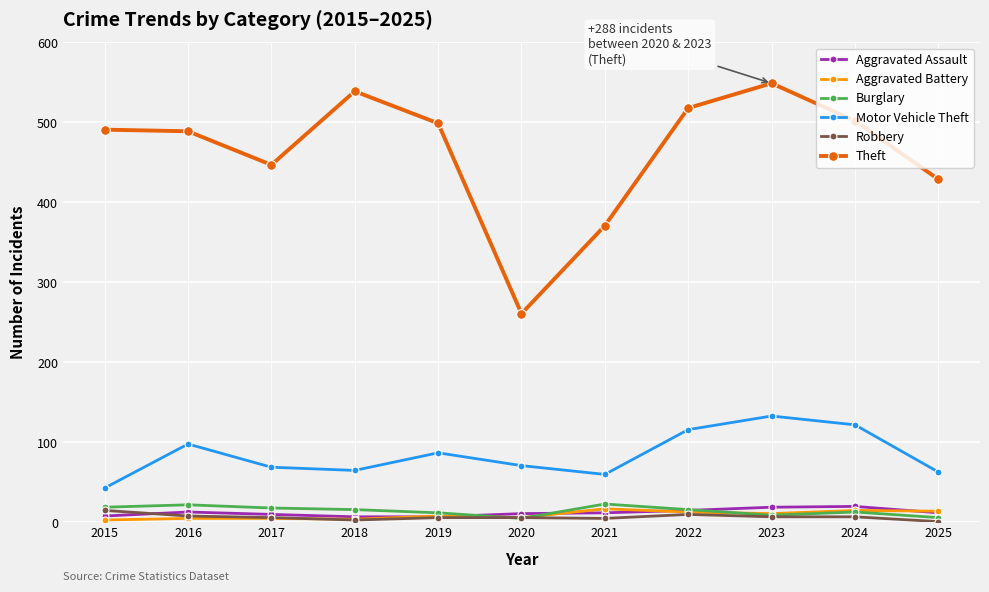

Is it true that Motor Vehicle Theft equals 71 at 2020?

True